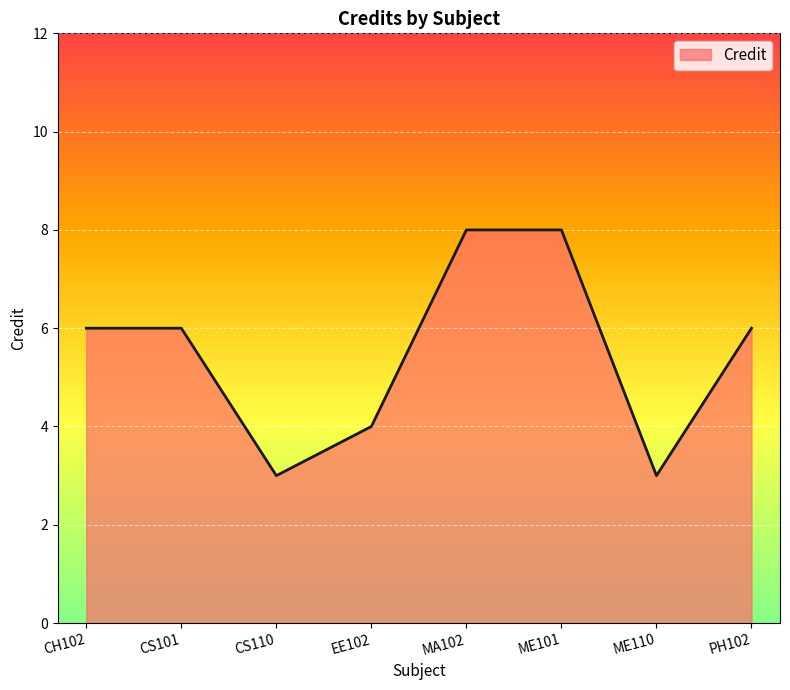

What is the difference between the values at PH102 and ME110?

3